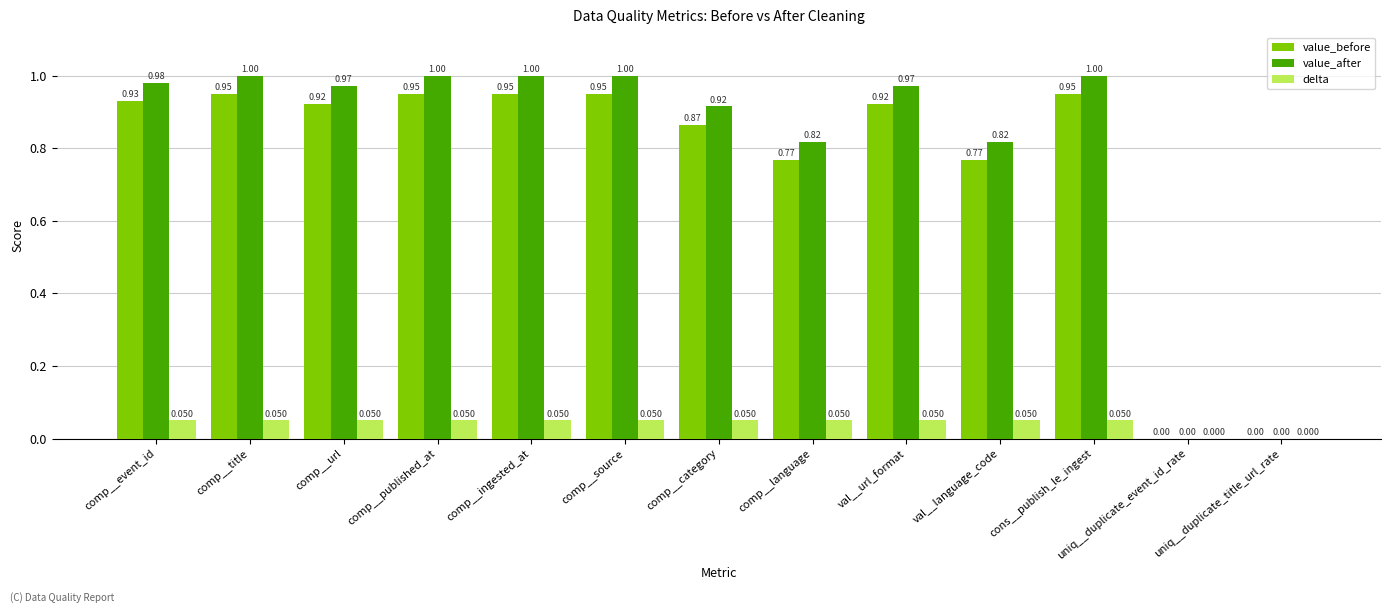

Is the value of value_before at cons__publish_le_ingest greater than the value of delta at comp__language?

Yes